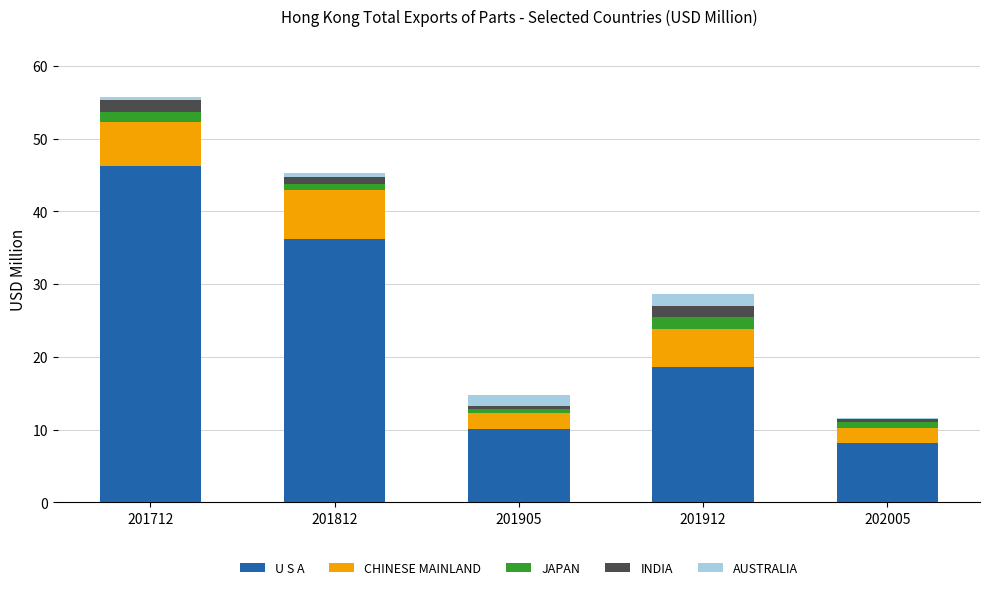

Are the bars grouped side by side (vs. stacked)?

No